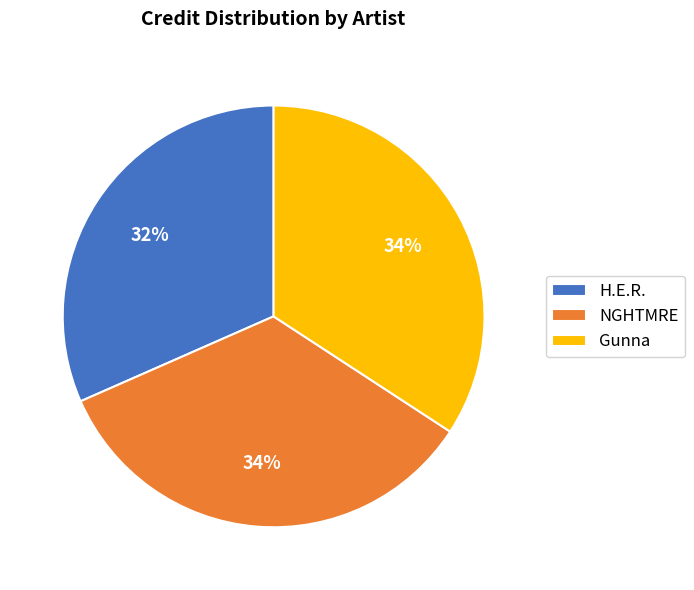

To the nearest percent, what percentage of the pie is NGHTMRE?

34%